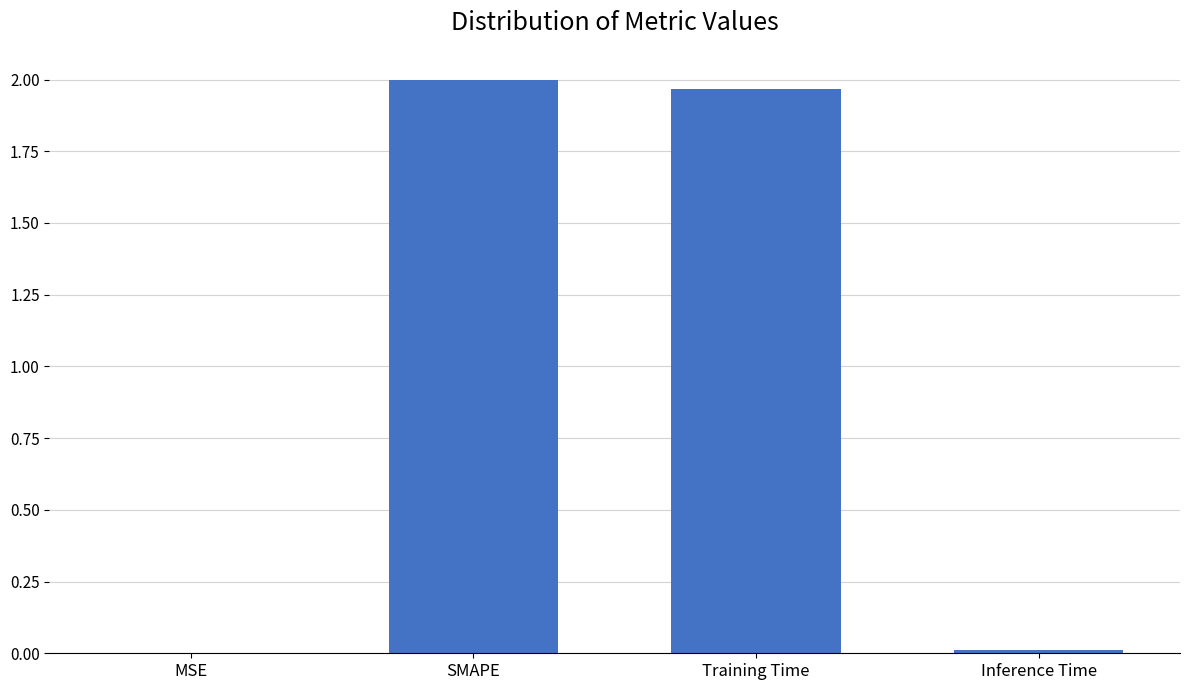

What is the change in value from MSE to SMAPE?

+2.0